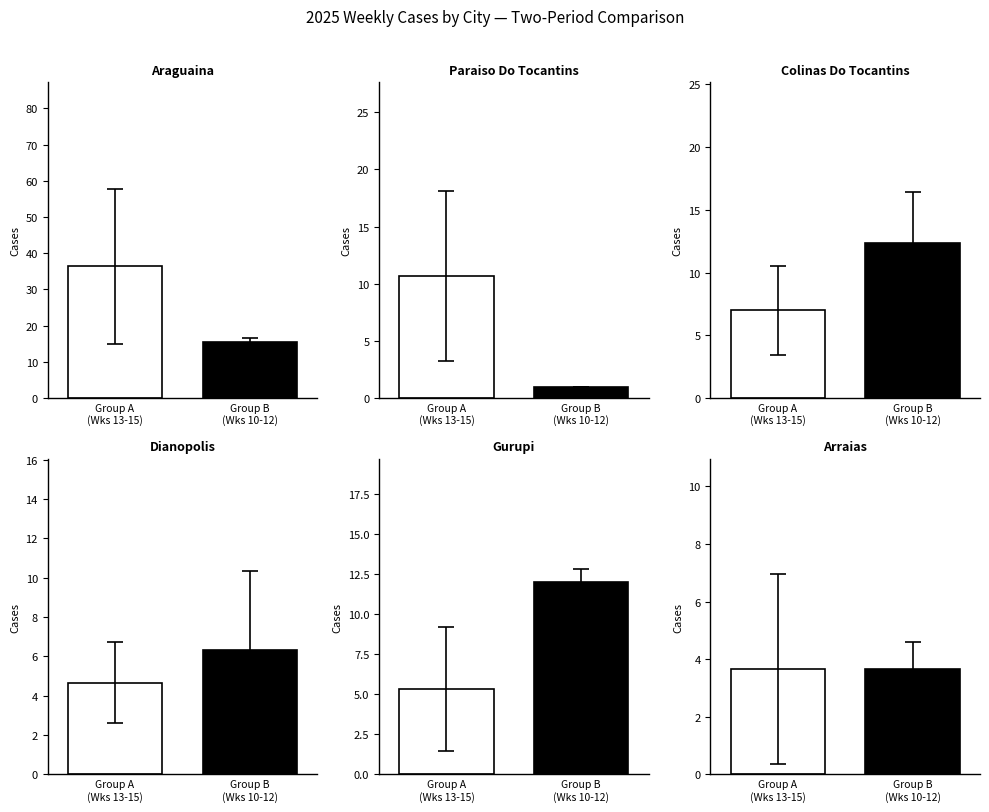

What is the total value across all series at Group B
(Wks 10-12)?

50.7